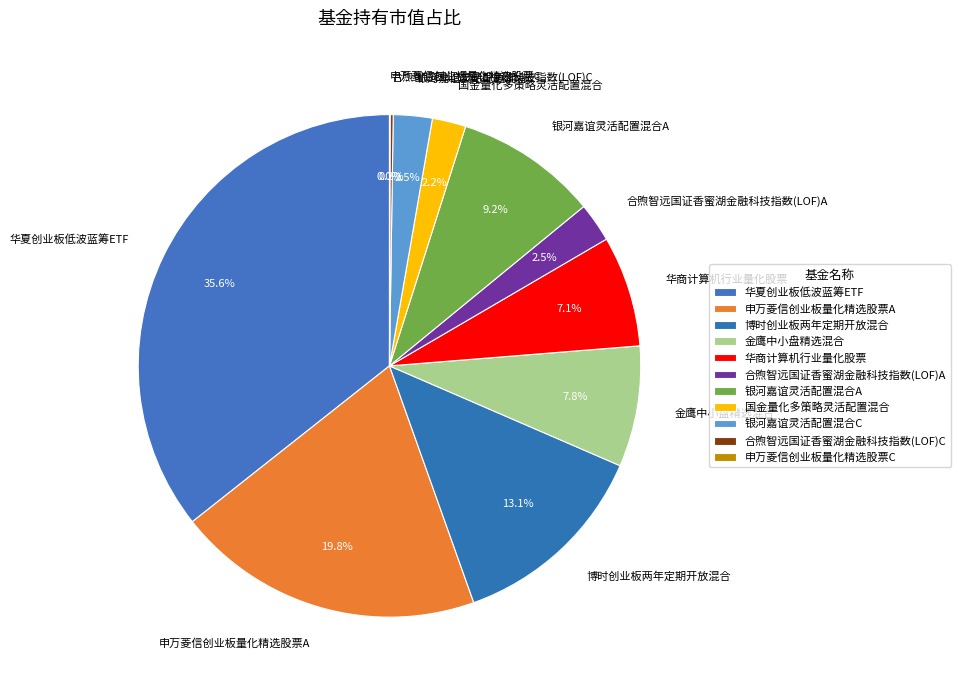

What percentage do 博时创业板两年定期开放混合 and 合煦智远国证香蜜湖金融科技指数(LOF)A together represent?

15.6%